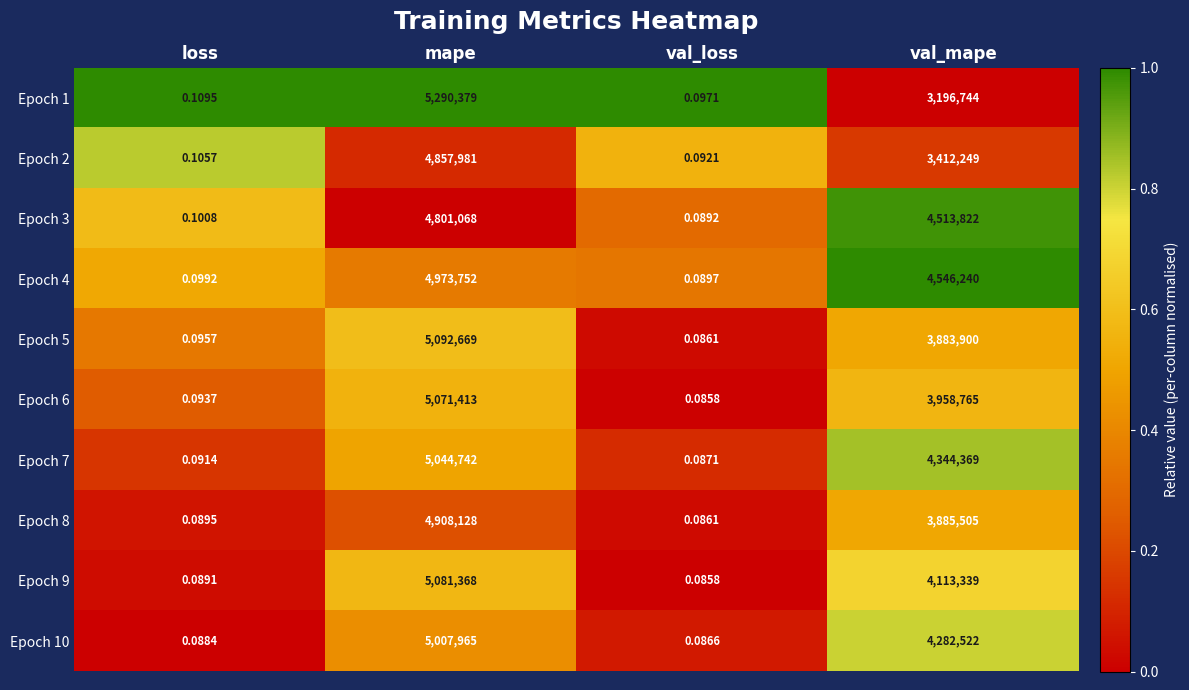

Which series has the widest spread of values?

Epoch 1